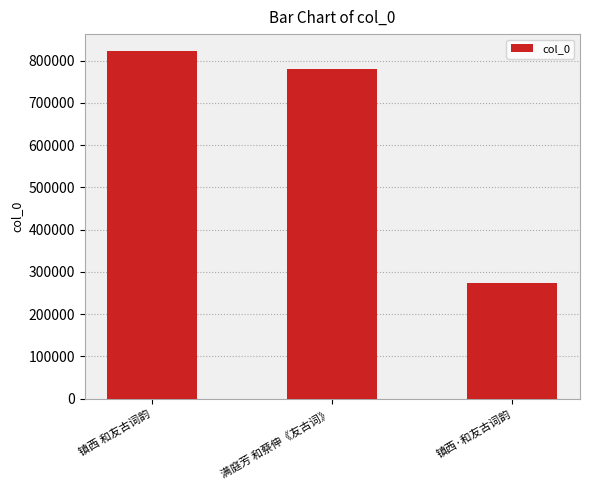

Are the bars horizontal?

No